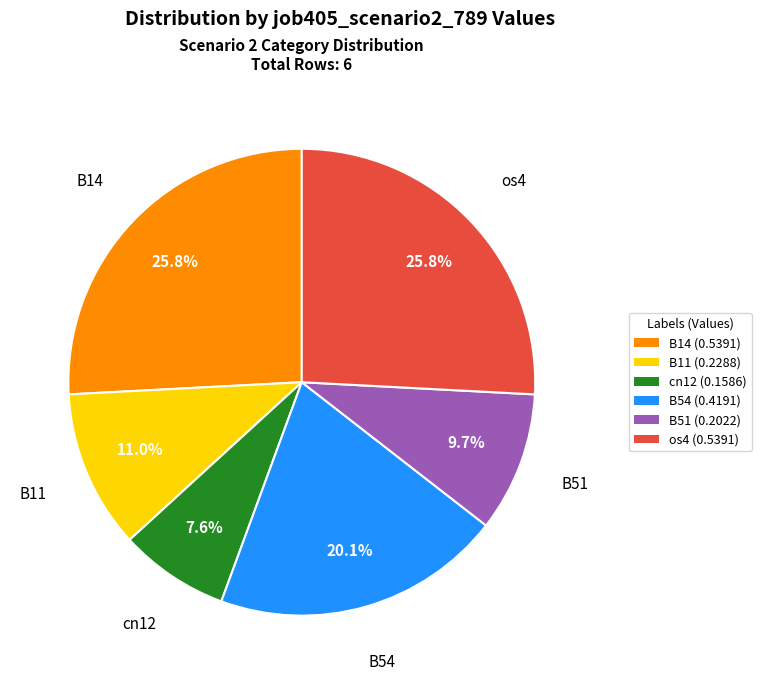

What is the smallest slice in the pie chart?

cn12